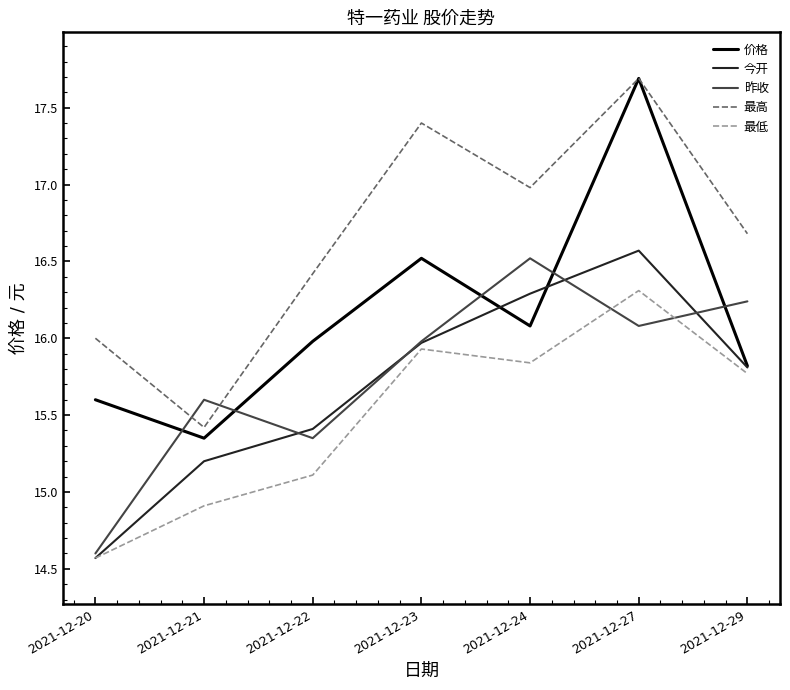

At which label does 昨收 reach its minimum?

2021-12-20